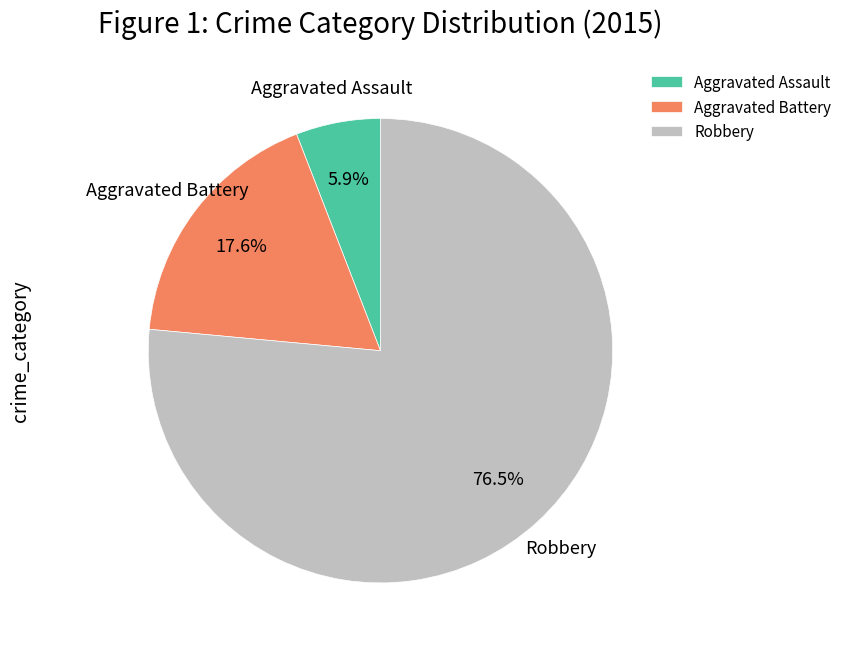

Rank the categories by value from lowest to highest.

Aggravated Assault, Aggravated Battery, Robbery